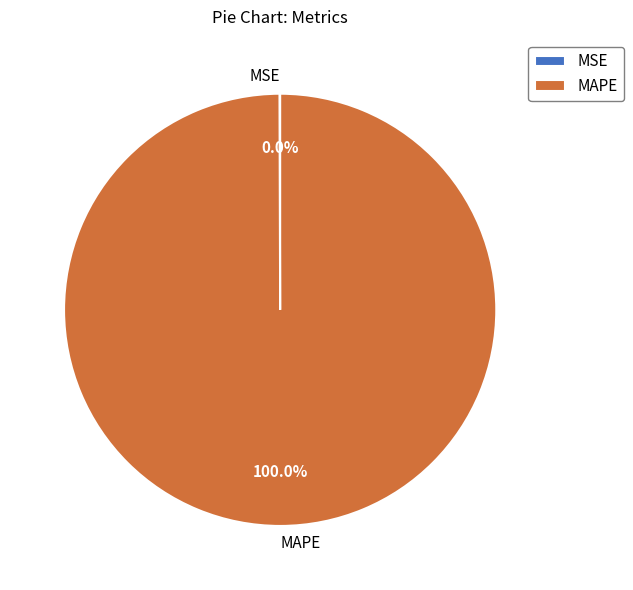

What is the largest slice in the pie chart?

MAPE